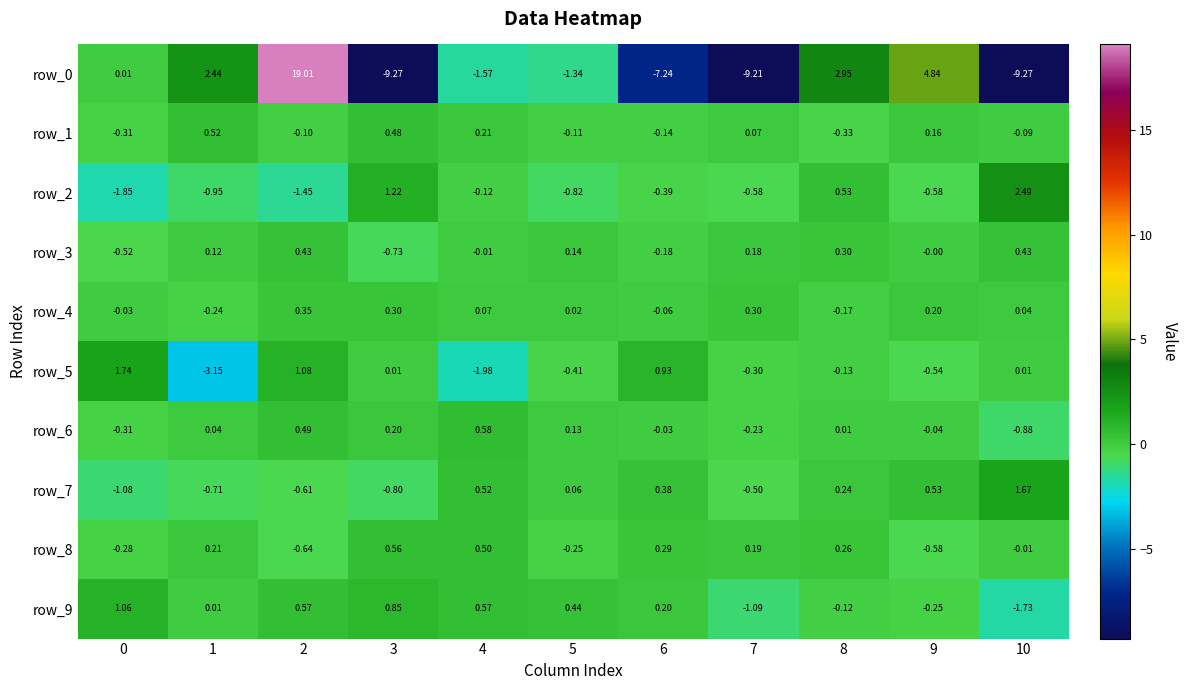

Is the value of row_1 at 3 greater than the value of row_8 at 2?

Yes